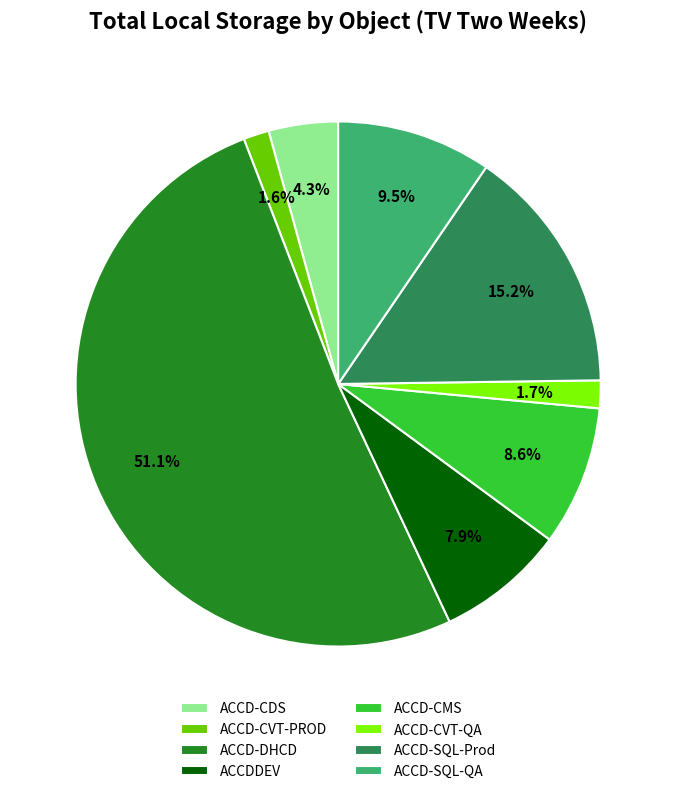

Combined, what portion of the pie is ACCDDEV and ACCD-CMS?

16.5%